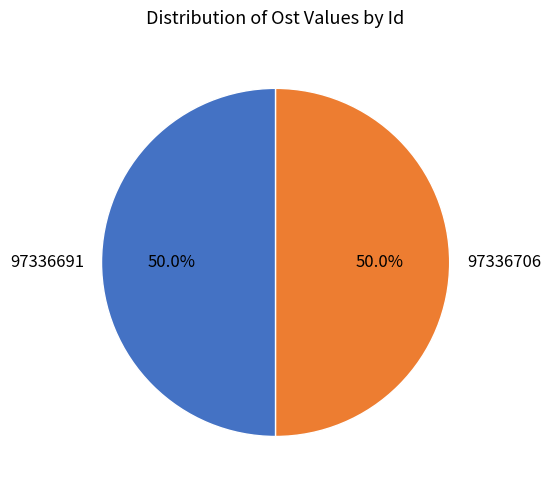

Combined, do 97336706 and 97336691 account for over 50%?

Yes